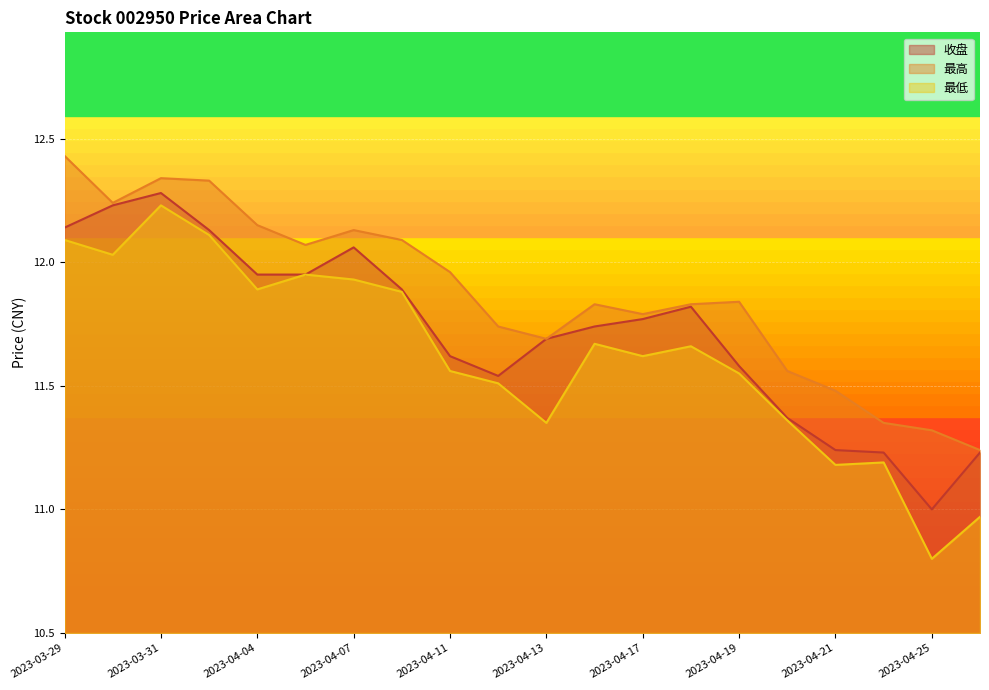

What is the spread (max minus min) of values at 2023-04-04?

0.3